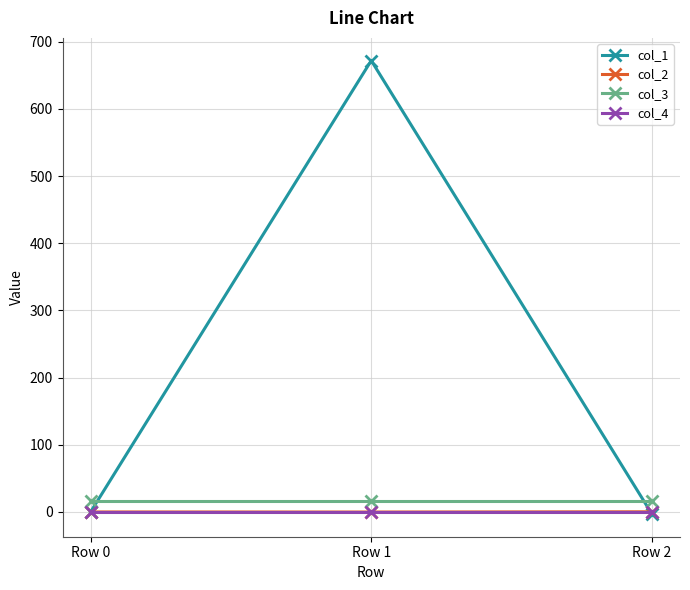

What is the total value across all series at Row 0?

16.0